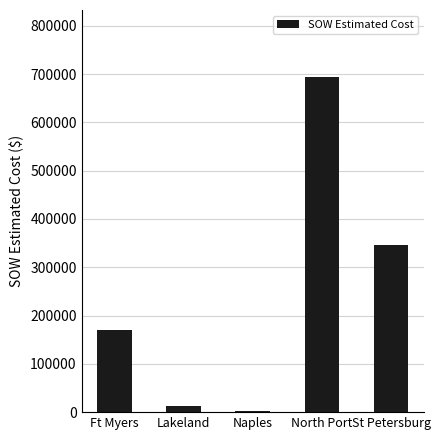

How many distinct data groups are displayed?

1